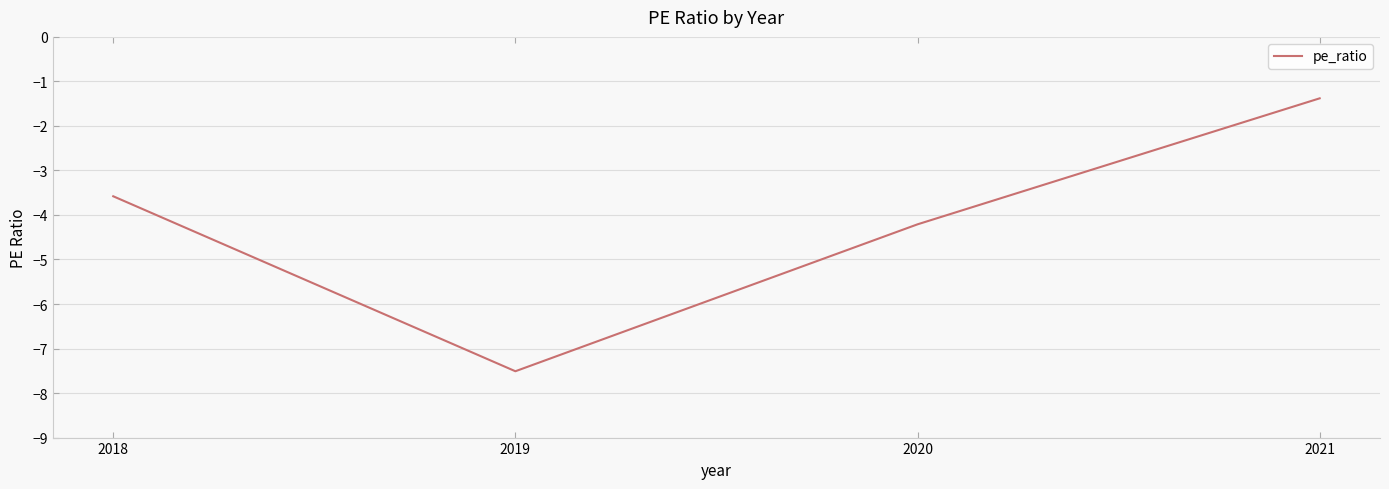

What is the change in value from 2020 to 2019?

-3.3